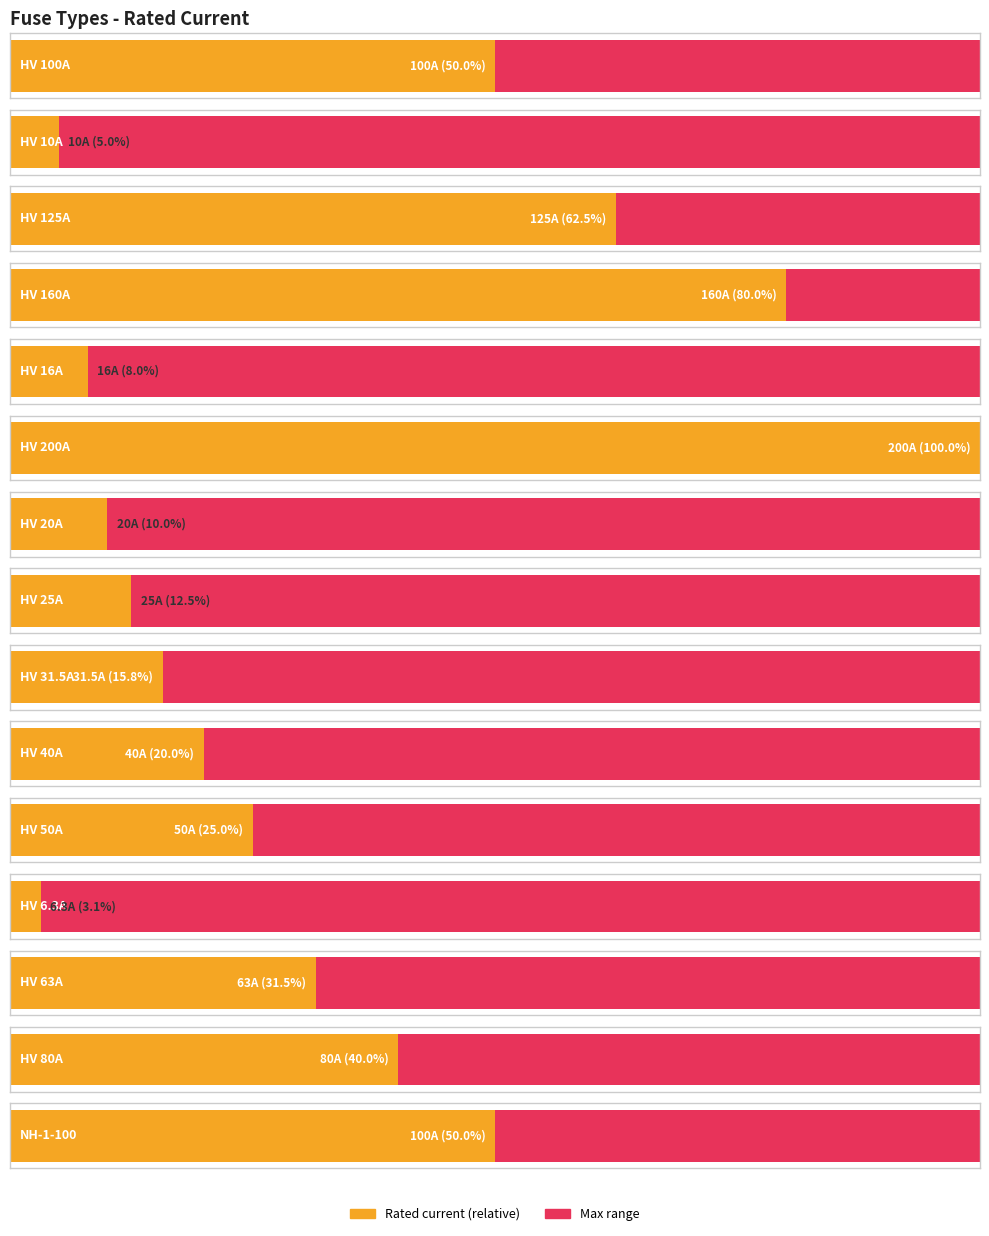

The value at HV 100A is 100.0. True or false?

True